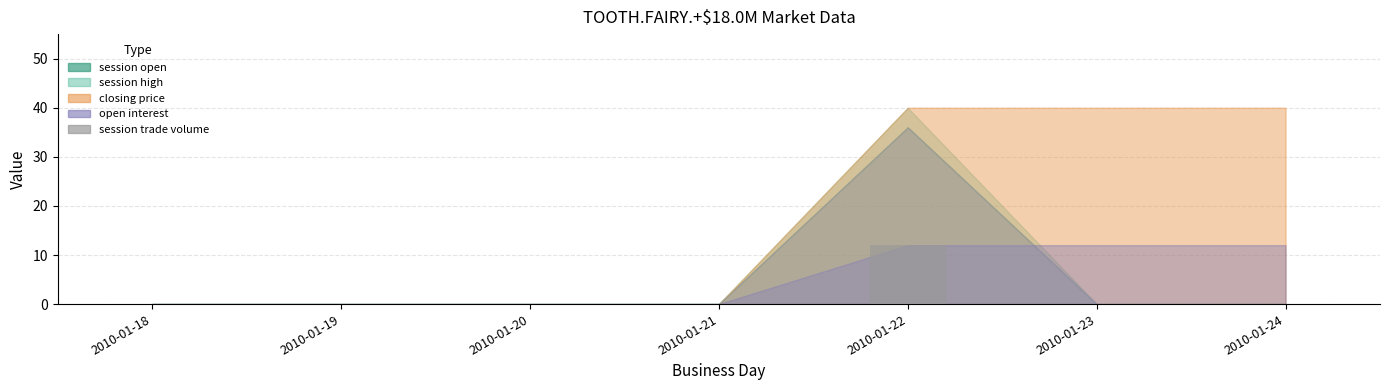

What is the sum of all values?

12